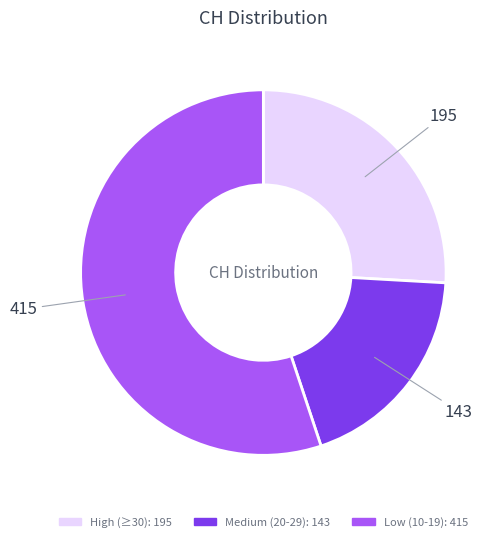

Does any single category account for the majority?

Yes